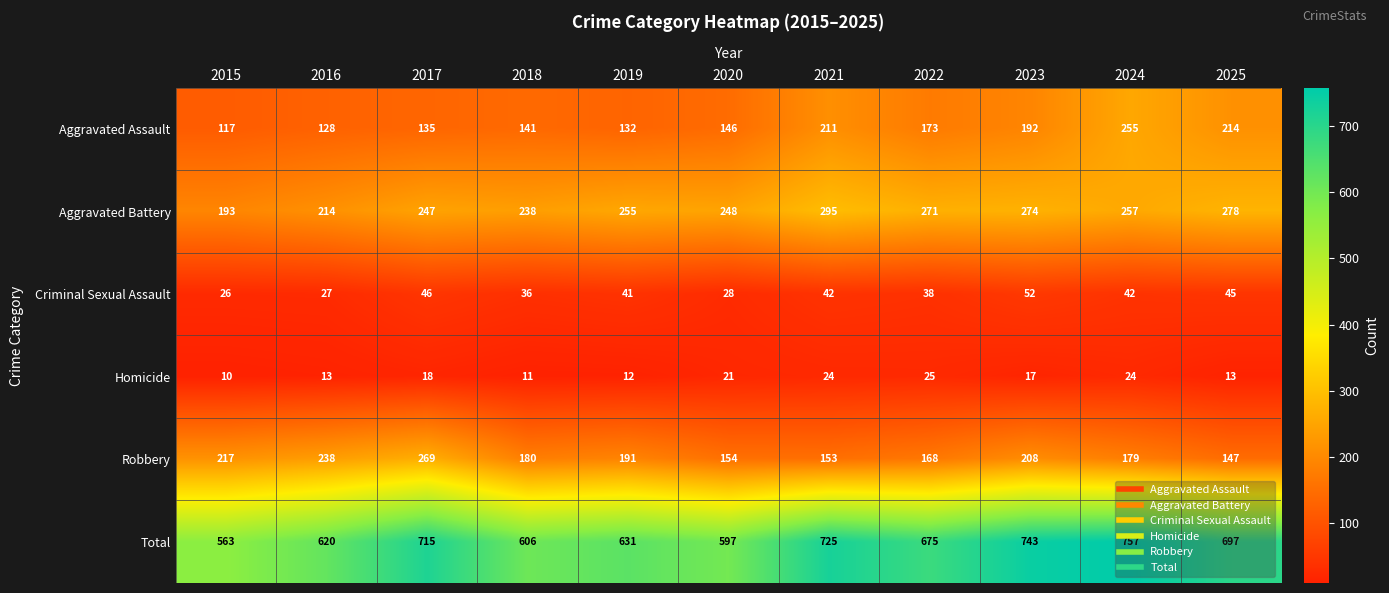

Rank the series by their maximum value, from highest to lowest.

Total, Aggravated Battery, Robbery, Aggravated Assault, Criminal Sexual Assault, Homicide